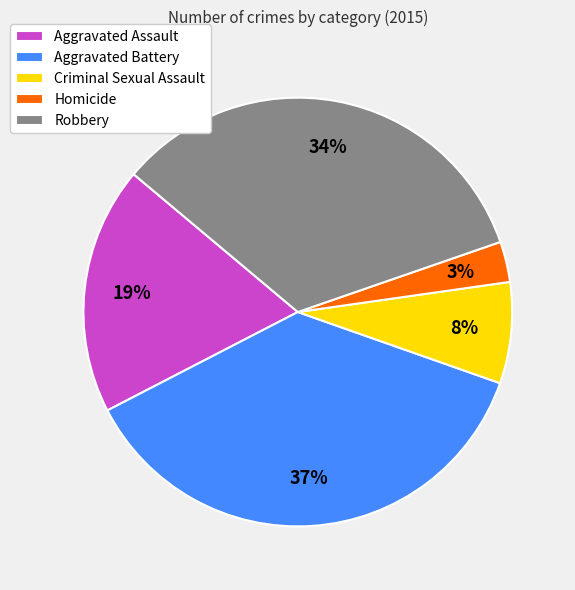

Is Robbery the majority of the pie?

No